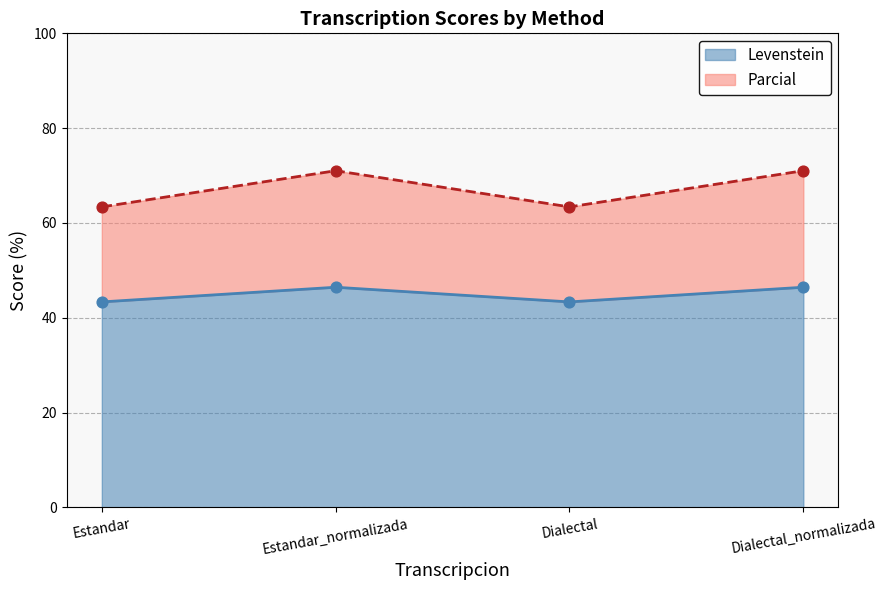

What are all the series names shown in the legend?

Levenstein, Parcial